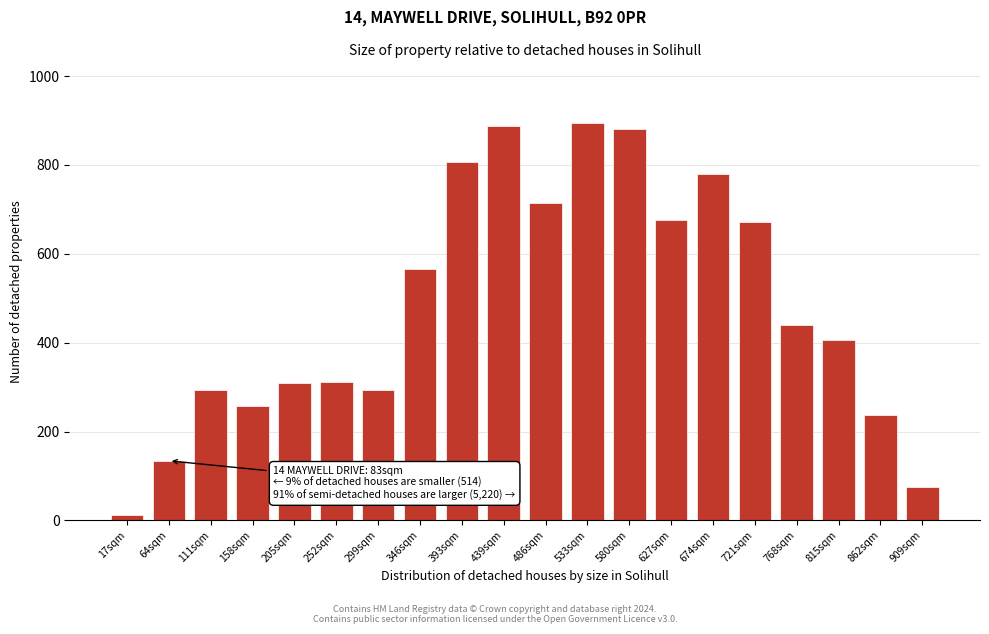

The chart shows a value of 199.0 at 299sqm. True or false?

False